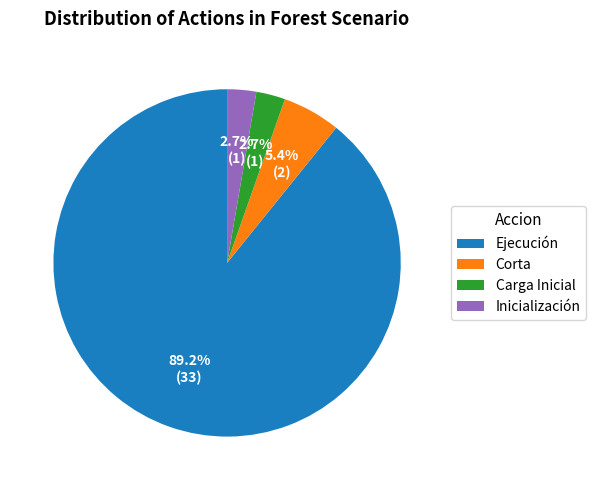

The Corta slice represents 1% of the pie. True or false?

False